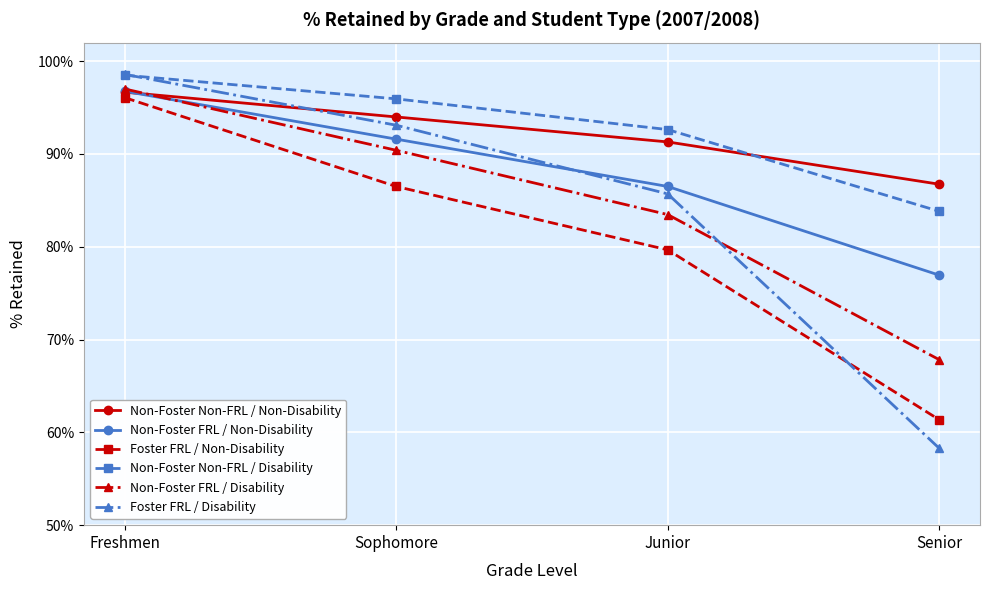

Does the chart have visible grid lines?

Yes